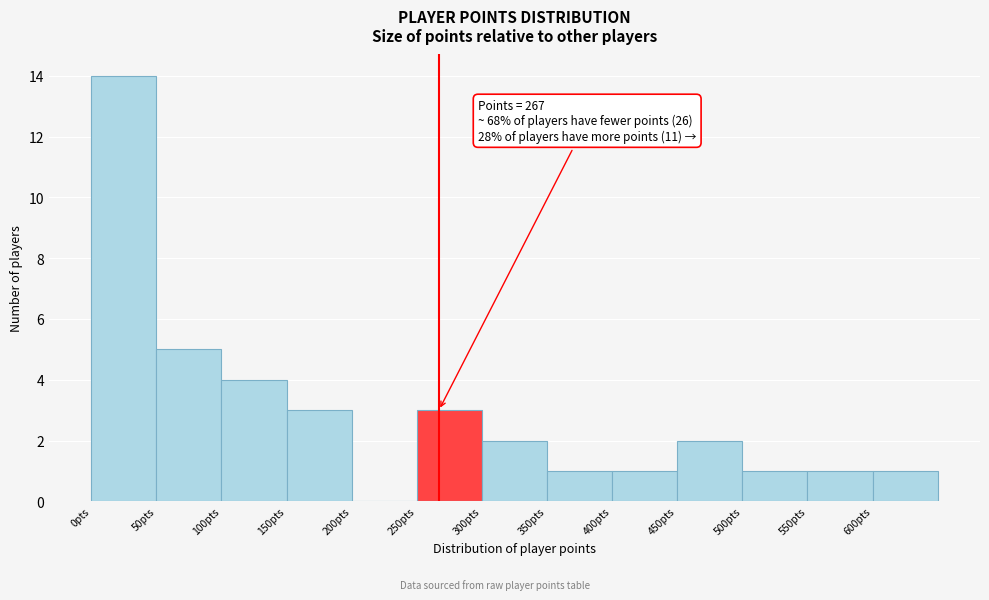

Which range on the x-axis has the tallest bar?

0 to 50